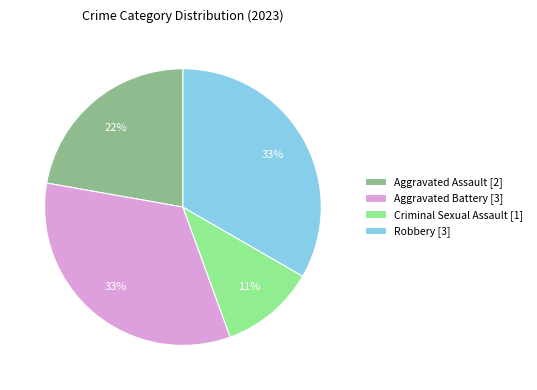

Is it true that Aggravated Assault is 22% of the pie?

True